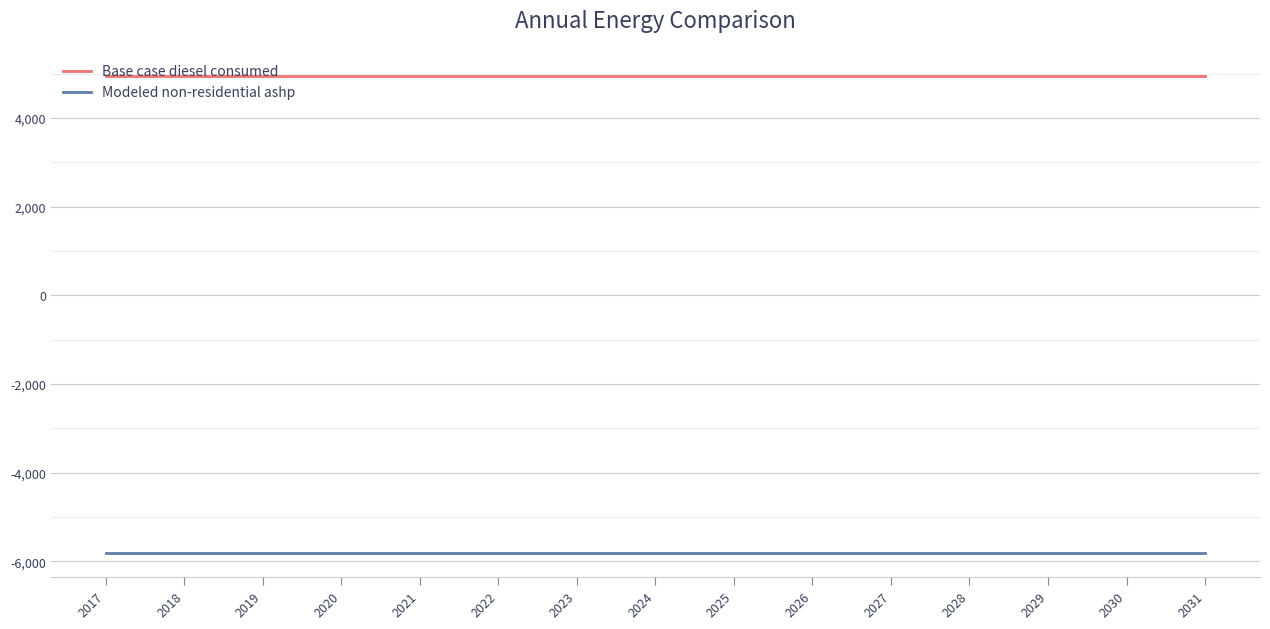

What is the difference between the highest and lowest values at 2029?

10763.3